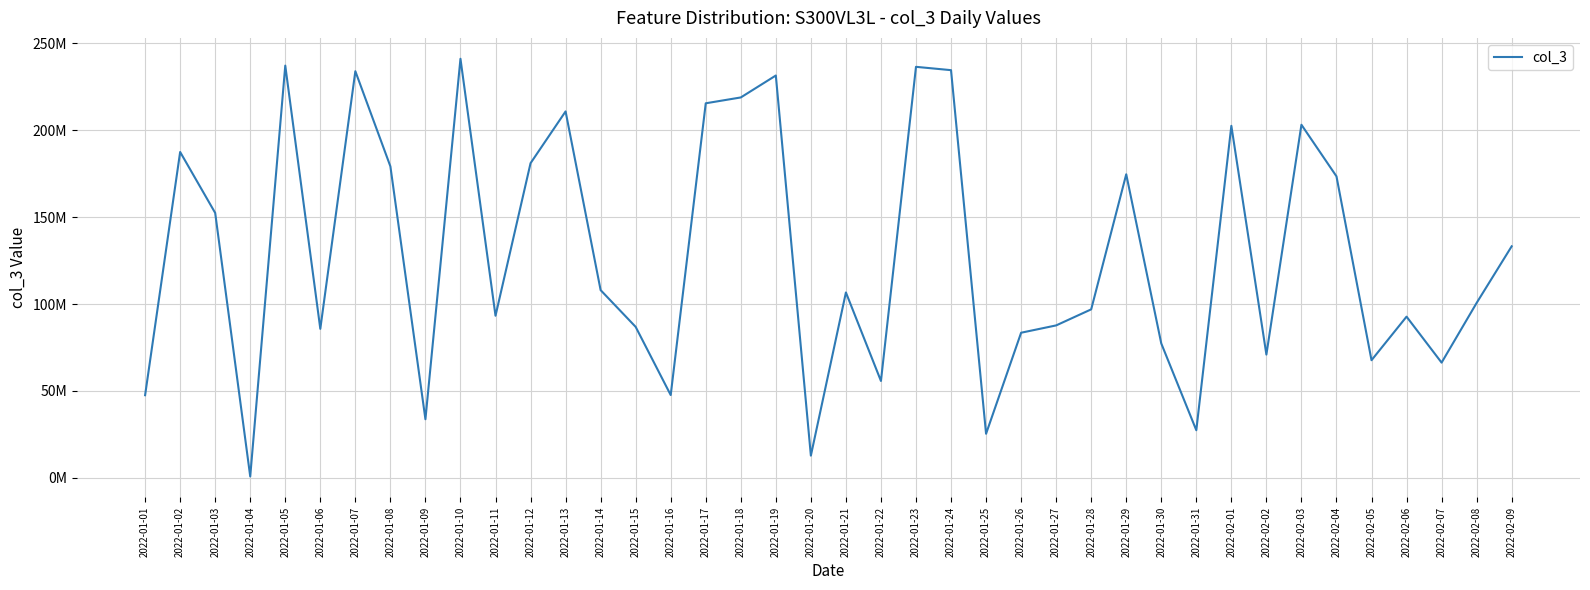

Is this an area chart (filled region under the line)?

No